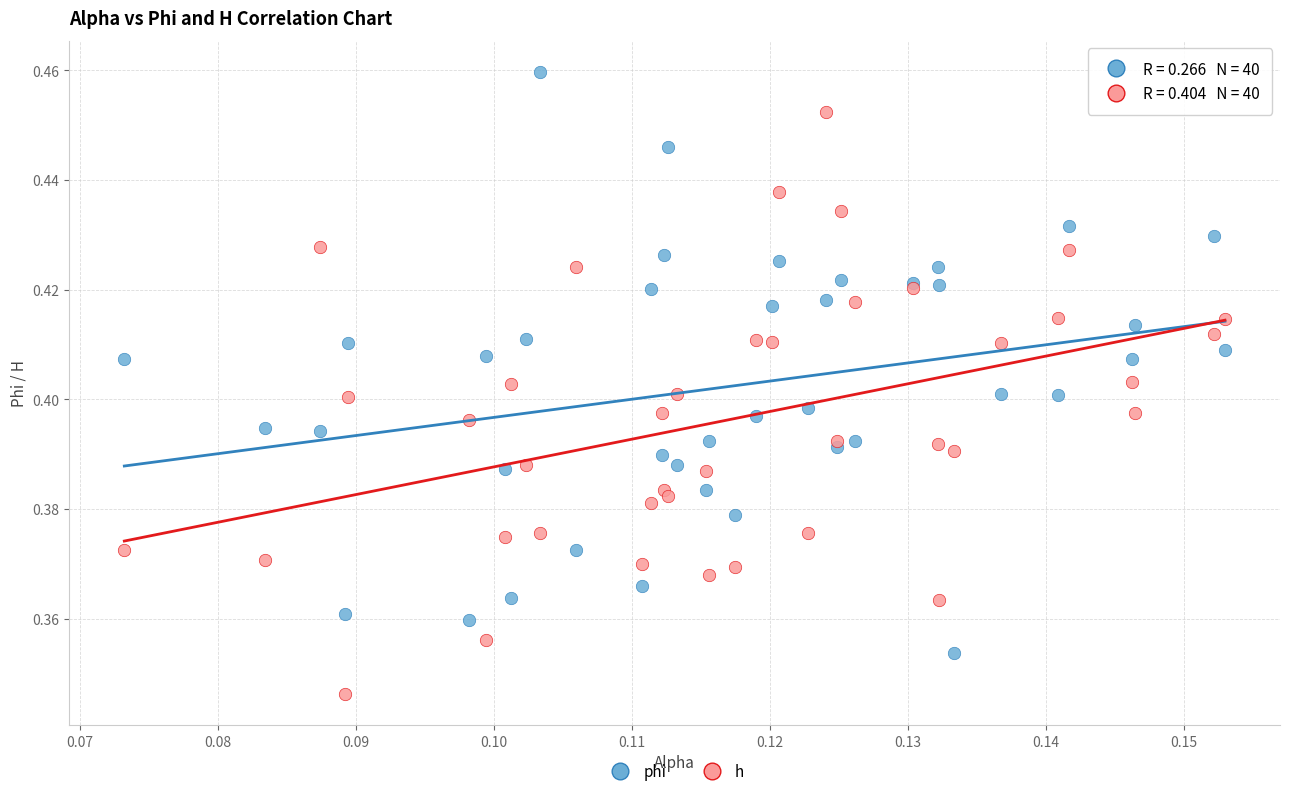

What are all the series names shown in the legend?

phi, h